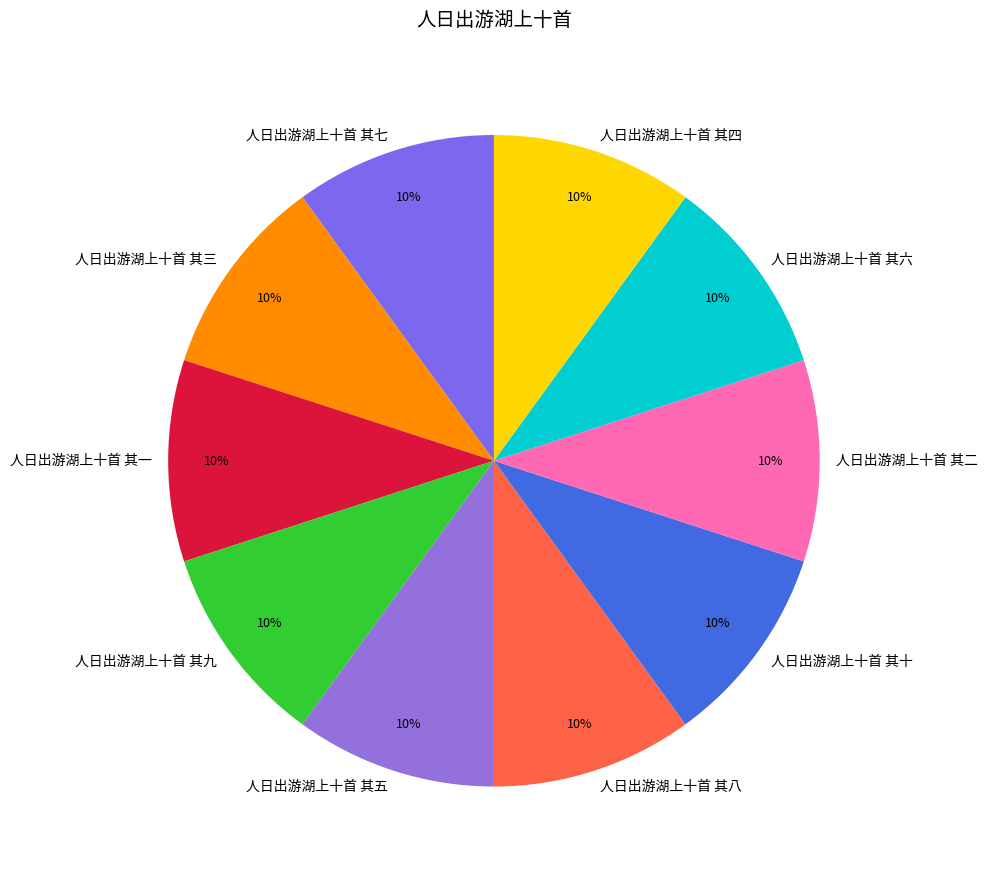

The 人日出游湖上十首 其九 slice represents 1% of the pie. True or false?

False